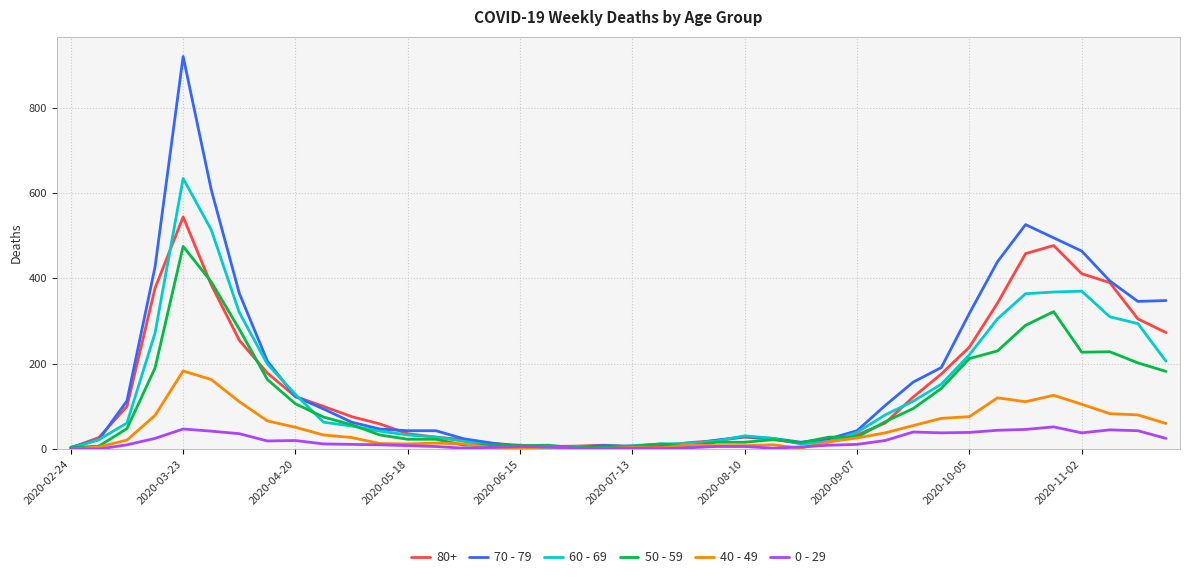

What is the maximum value shown in the chart?

920